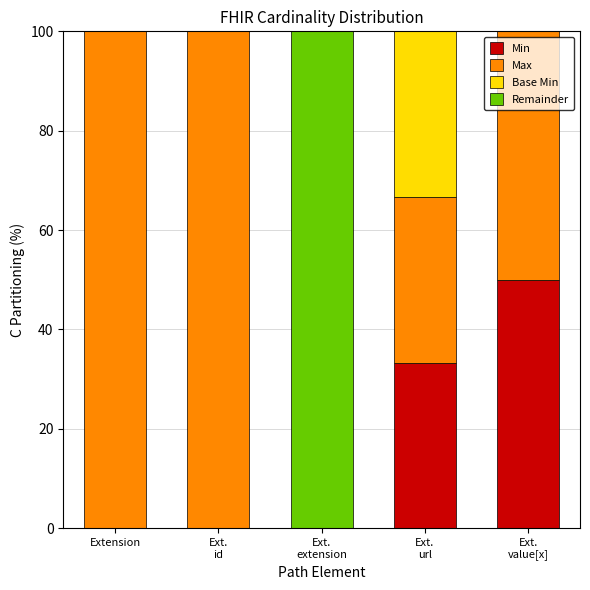

What is the maximum value for Min?

50.0